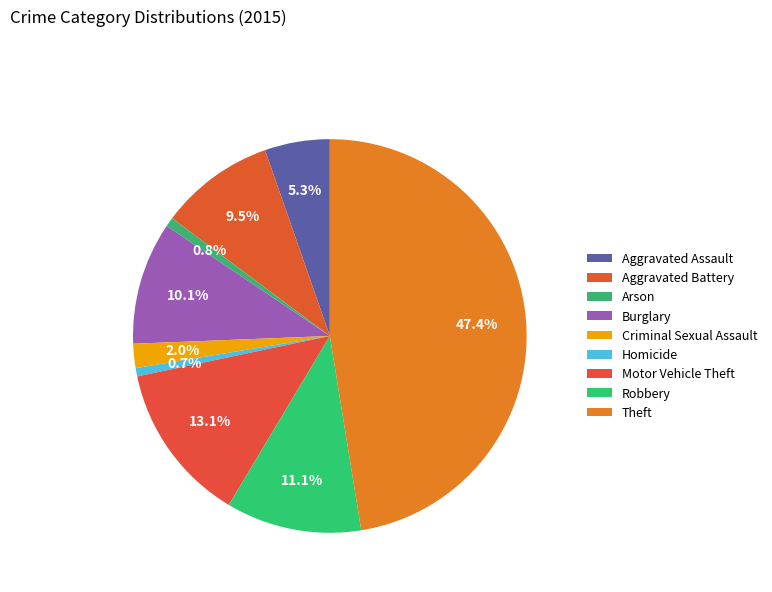

Does Motor Vehicle Theft represent more than half of the total?

No